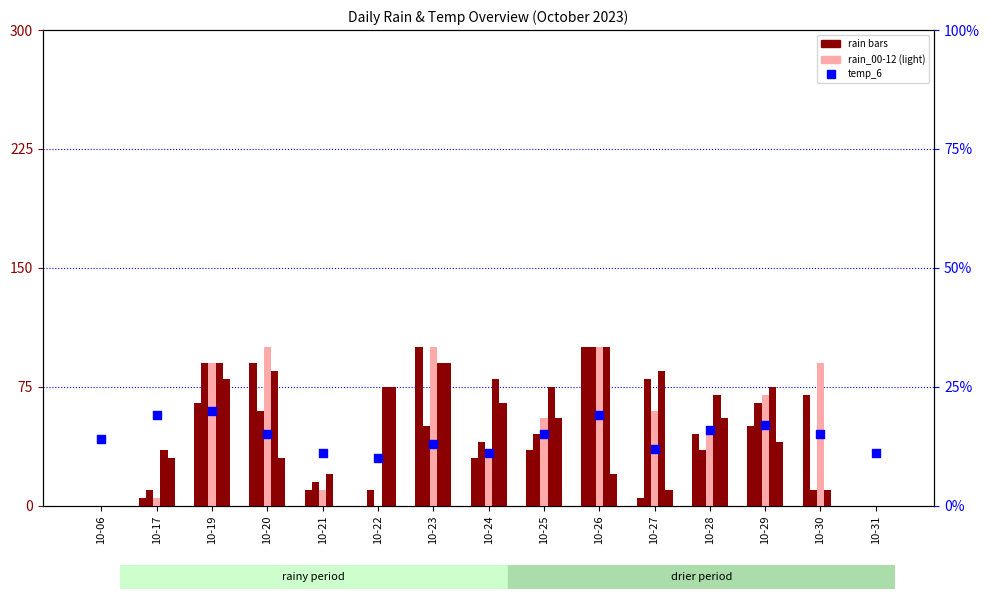

Which series contains the lowest Y value?

rain_00-06